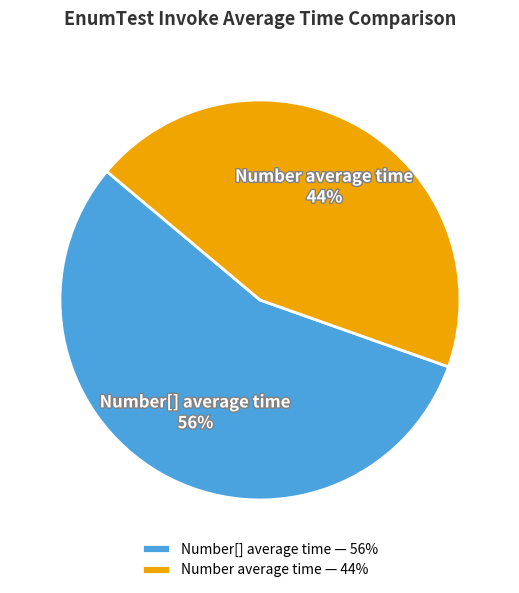

What percentage is the Number average time slice, to the nearest percent?

44%